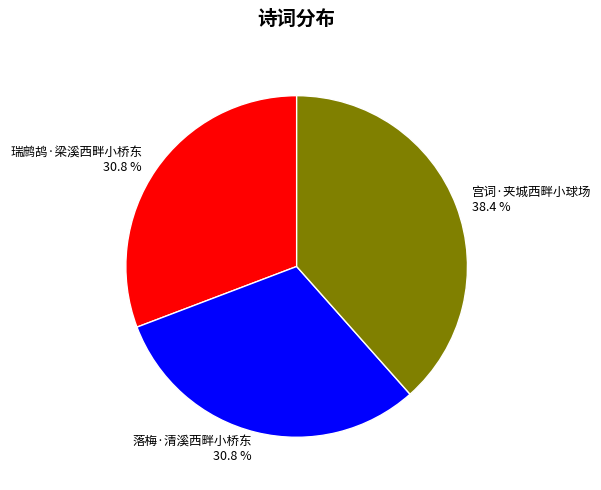

What is the total percentage of 落梅·清溪西畔小桥东 and 宫词·夹城西畔小球场?

69.2%